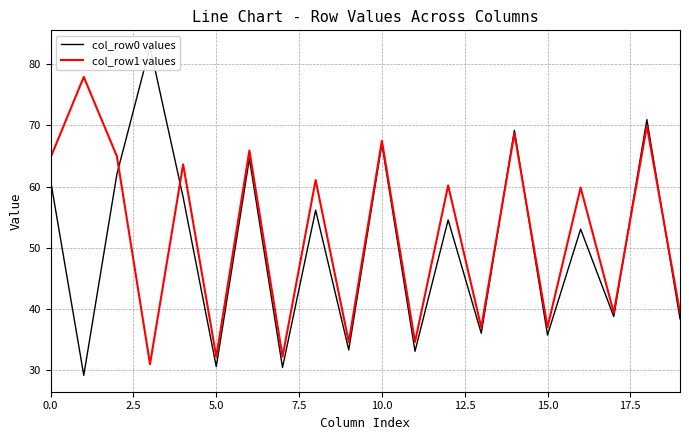

What value does the col_row1 values series have at 15.0?

37.0